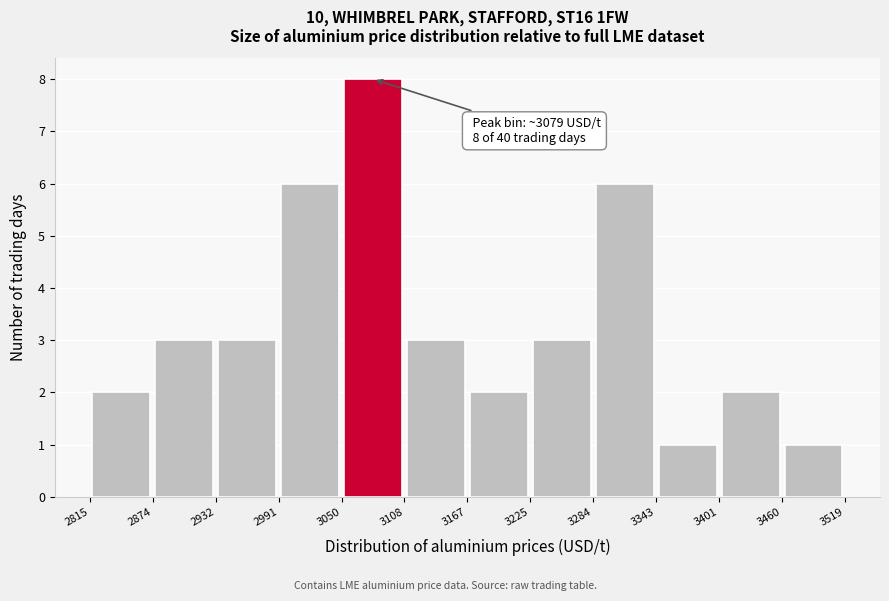

Over which range of the x-axis is the bar tallest?

3050 to 3108